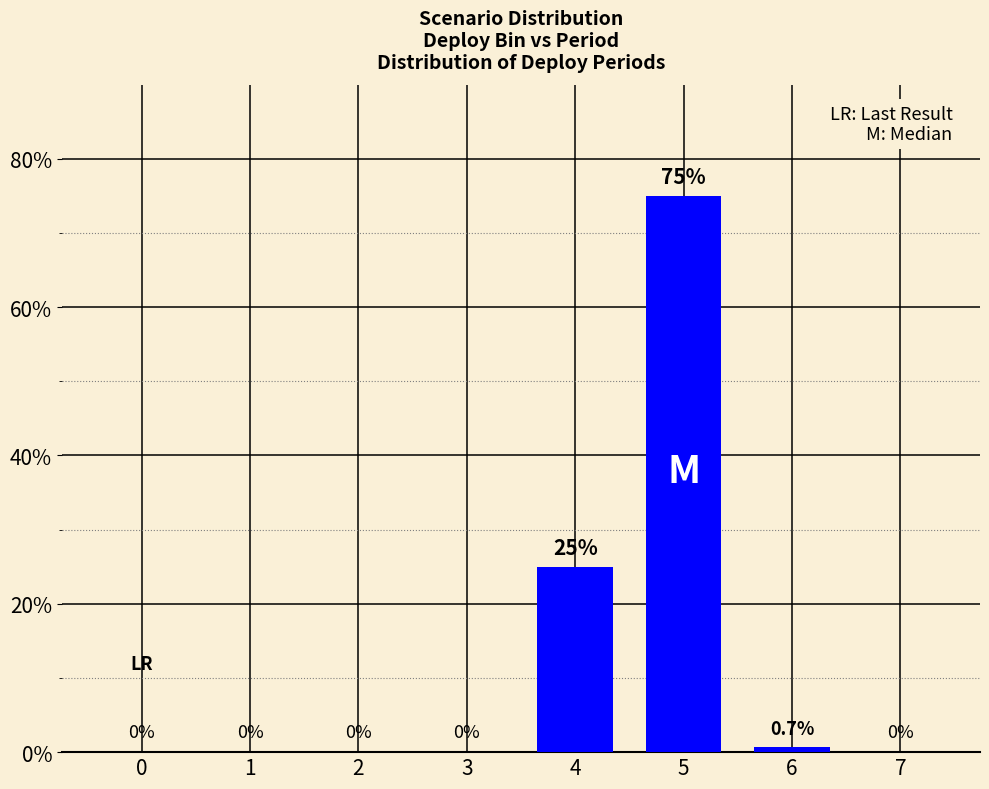

What is the sum of all values?

100.7